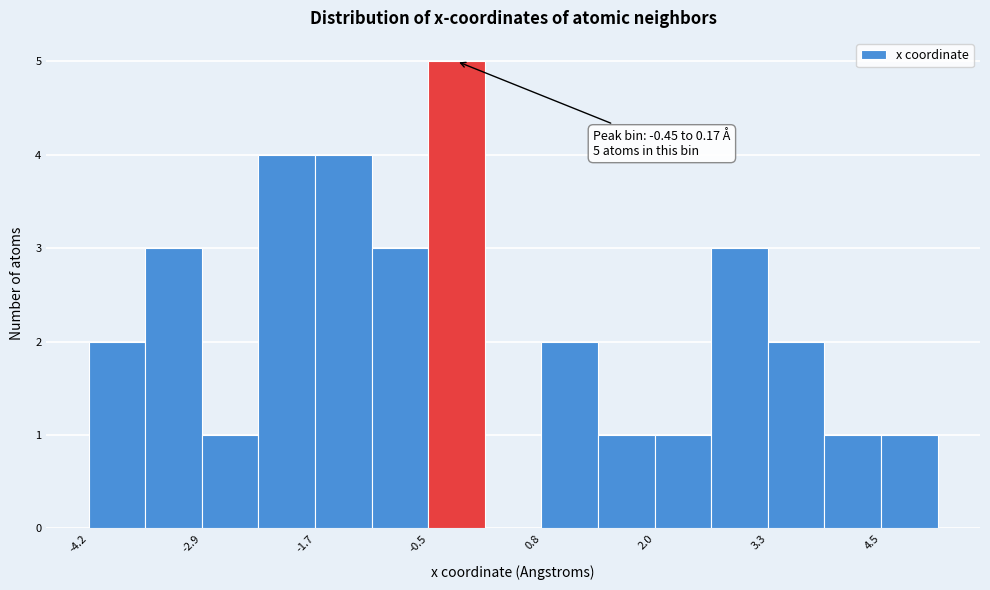

Read against the x-axis, roughly where is the centre of the tallest bar?

-0.2